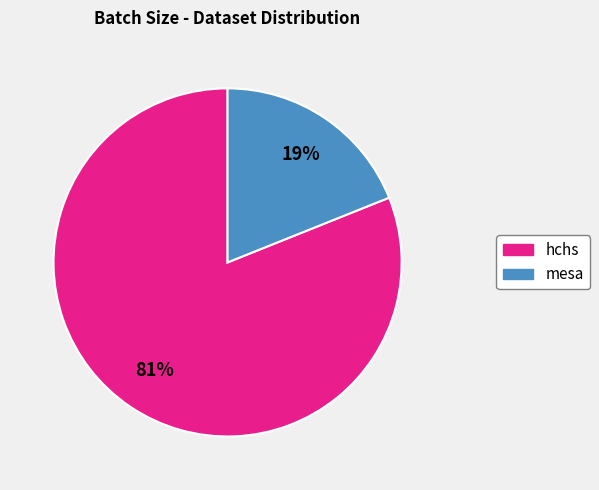

Is there any slice that represents more than half of the pie?

Yes